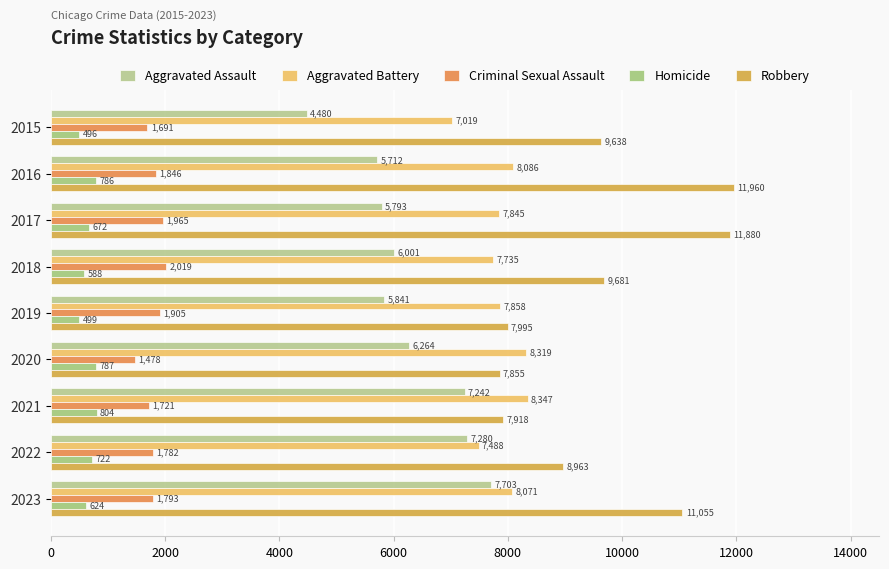

At which category does the chart reach its peak across all series?

2016